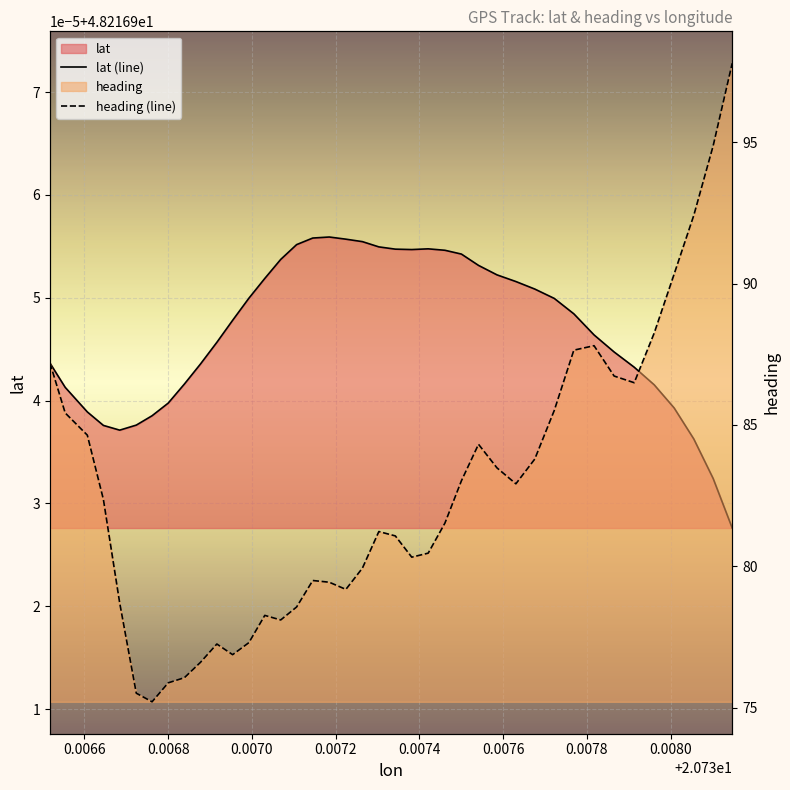

Where is the first local maximum for lat?

20.7371847